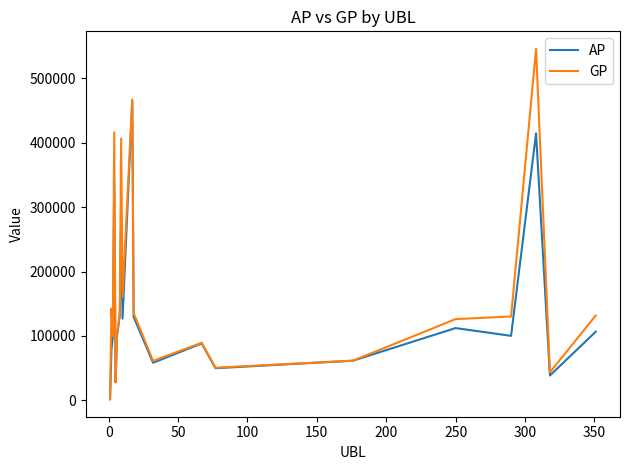

What is the maximum value for GP?

545890